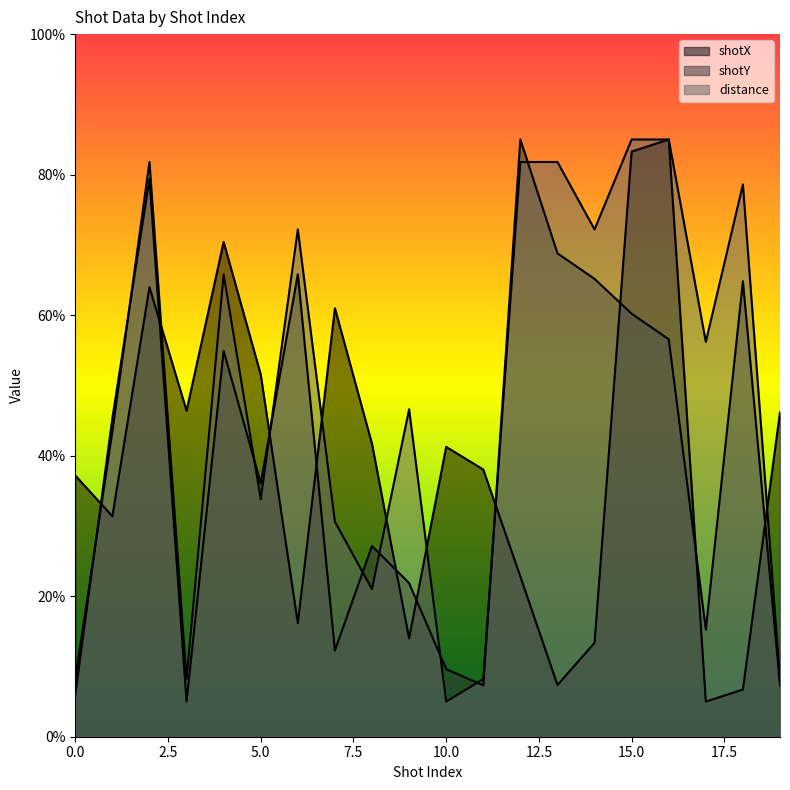

Reading right to left, extract all data points from this chart.

shotX: 46.2	6.7	5.0	85.0	83.3	13.4	7.4	22.8	38.0	41.2	14.0	41.7	61.0	16.2	51.5	70.4	46.4	64.0	31.4	37.2
shotY: 7.3	64.8	15.2	56.6	60.2	65.2	68.8	85.0	7.3	9.6	21.9	27.1	12.3	65.8	36.1	54.9	5.0	79.4	45.3	6.0
distance: 8.2	78.6	56.2	85.0	85.0	72.2	81.8	81.8	8.2	5.0	46.6	21.0	30.6	72.2	33.8	65.8	8.2	81.8	43.4	8.2